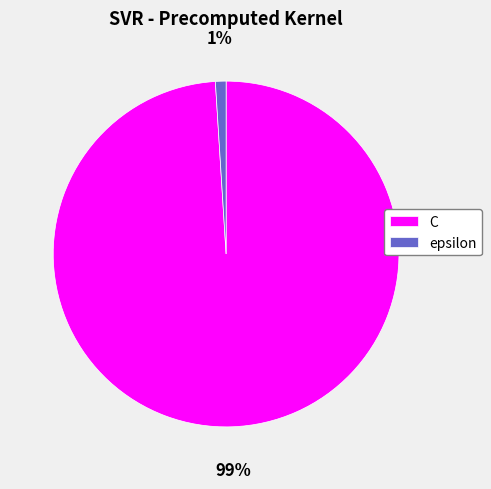

Which category has the biggest portion of the pie?

C